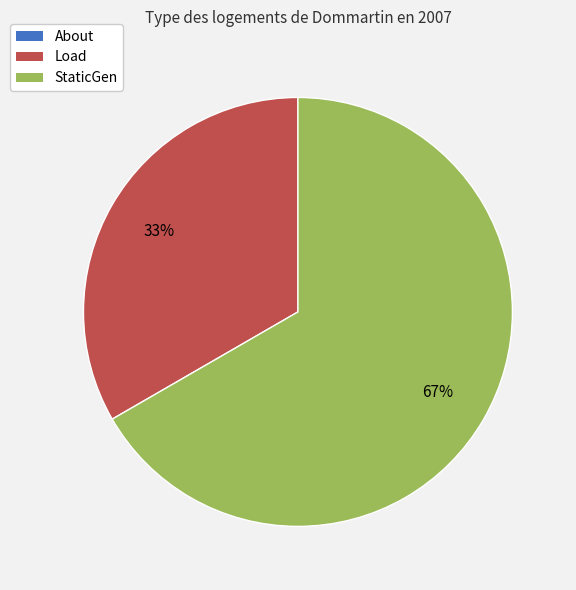

To the nearest percent, what percentage of the pie is Load?

33%